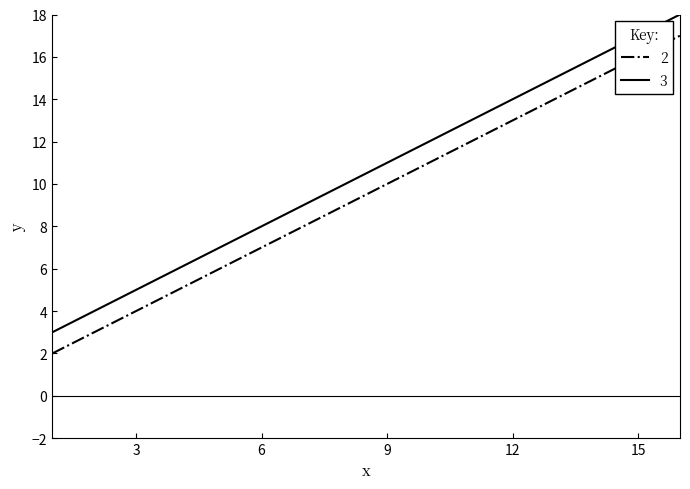

True or false: 3 and 2 cross at least once.

False